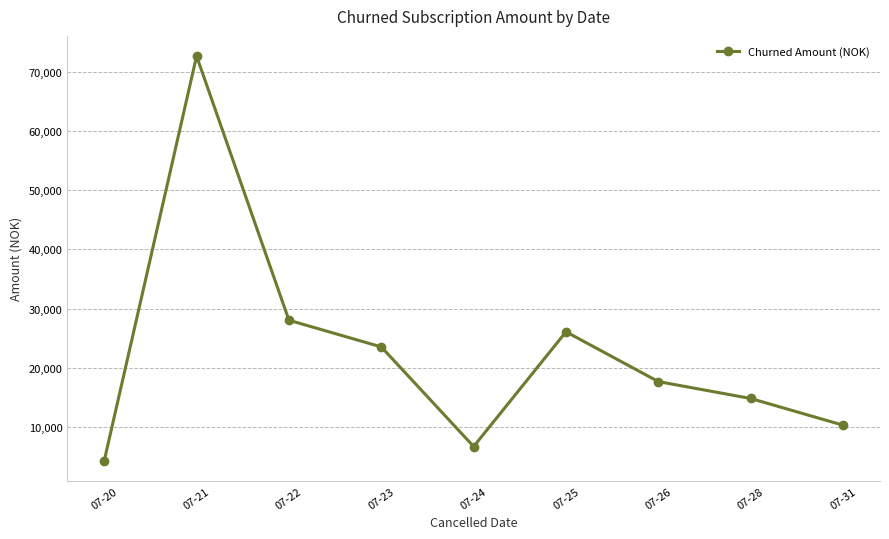

Does the chart have visible grid lines?

Yes